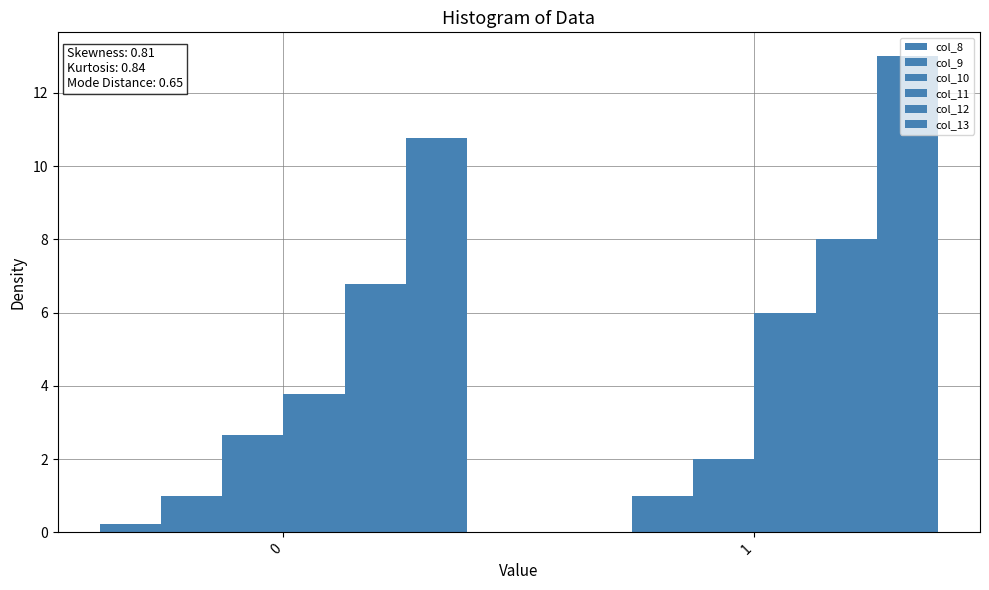

Is it true that col_10 equals 0.6 at 1?

False